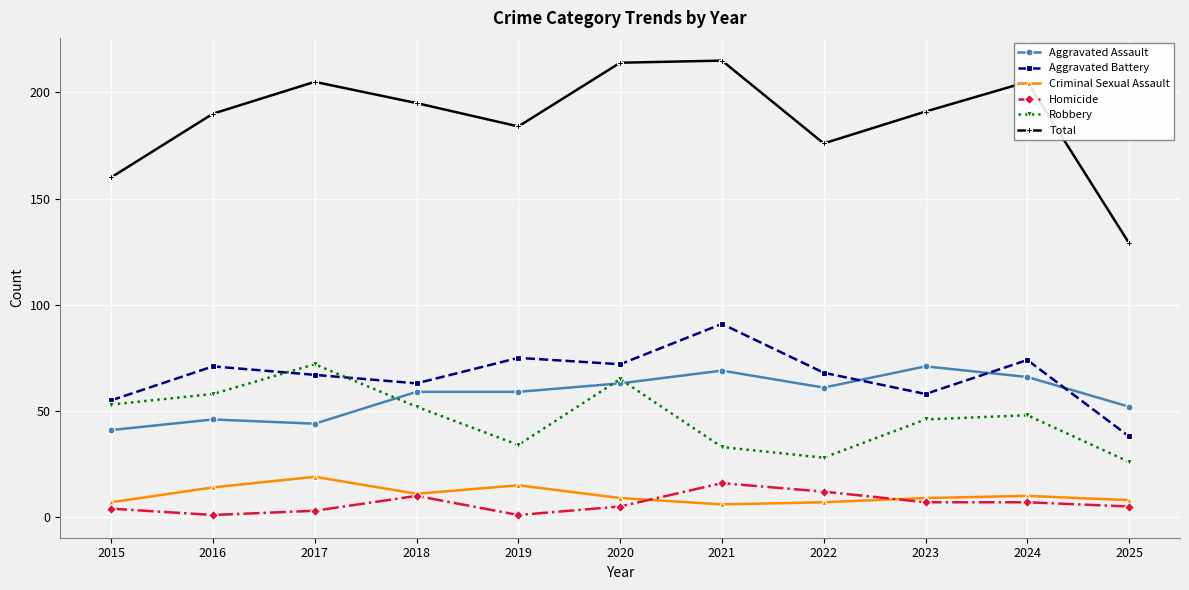

Rank the series at 2024 from highest to lowest value.

Total, Aggravated Battery, Aggravated Assault, Robbery, Criminal Sexual Assault, Homicide